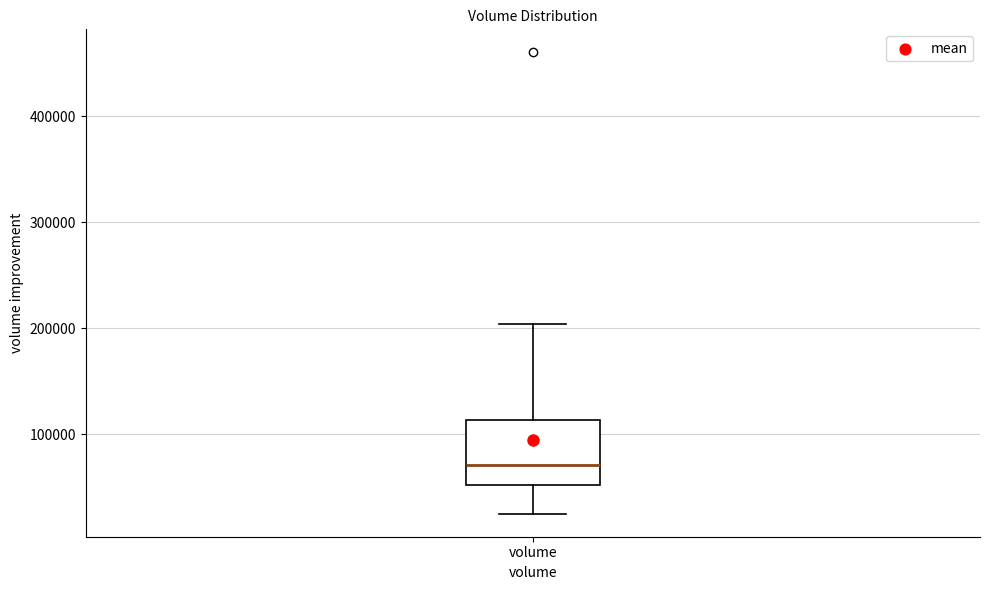

Read this box plot against the y-axis: the position of the median line, the range covered by the box, and the ends of both whiskers. The values are not printed on the chart, so give them approximately, as read against the axis.

median 70000, box 50000 to 110000, whiskers 20000 to 200000